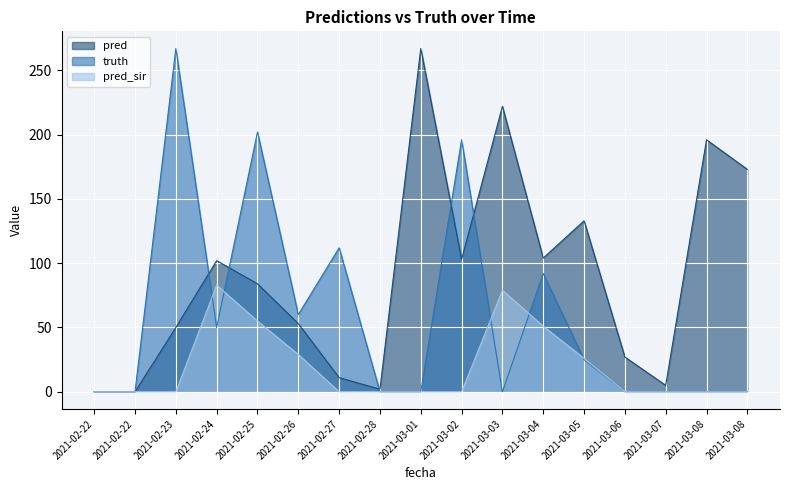

What is the sum of the pred values at 2021-03-07 and 2021-03-05?

138